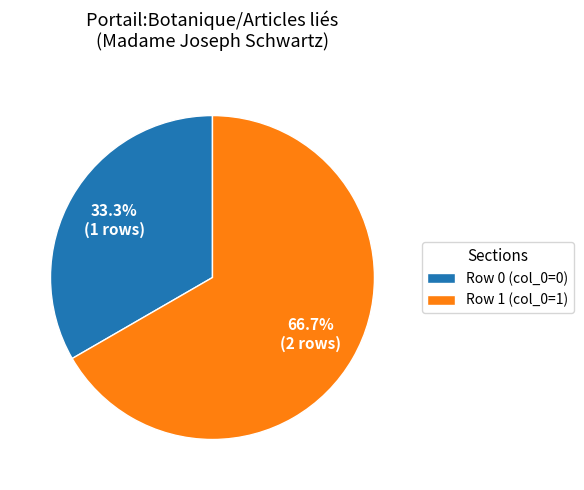

Rank the categories by value from highest to lowest.

Row 1 (col_0=1), Row 0 (col_0=0)